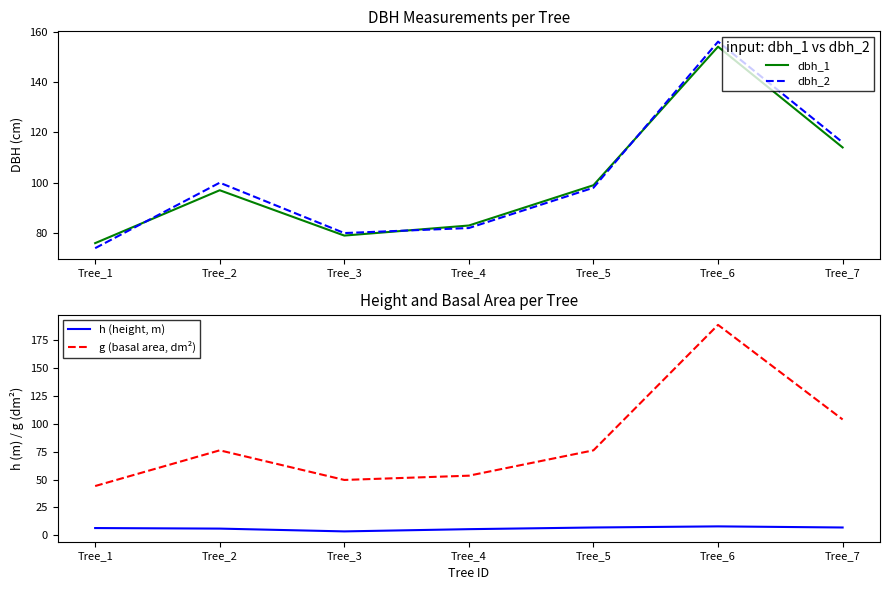

Which series changed the most between Tree_2 and Tree_5?

dbh_1